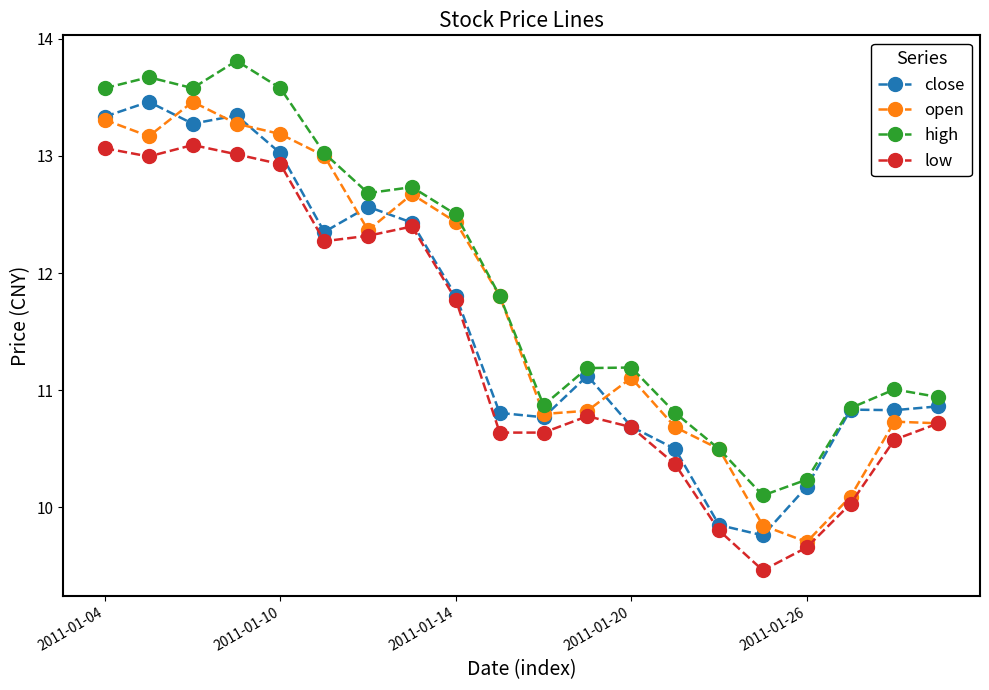

List the series in order of their overall mean, lowest first.

low, close, open, high